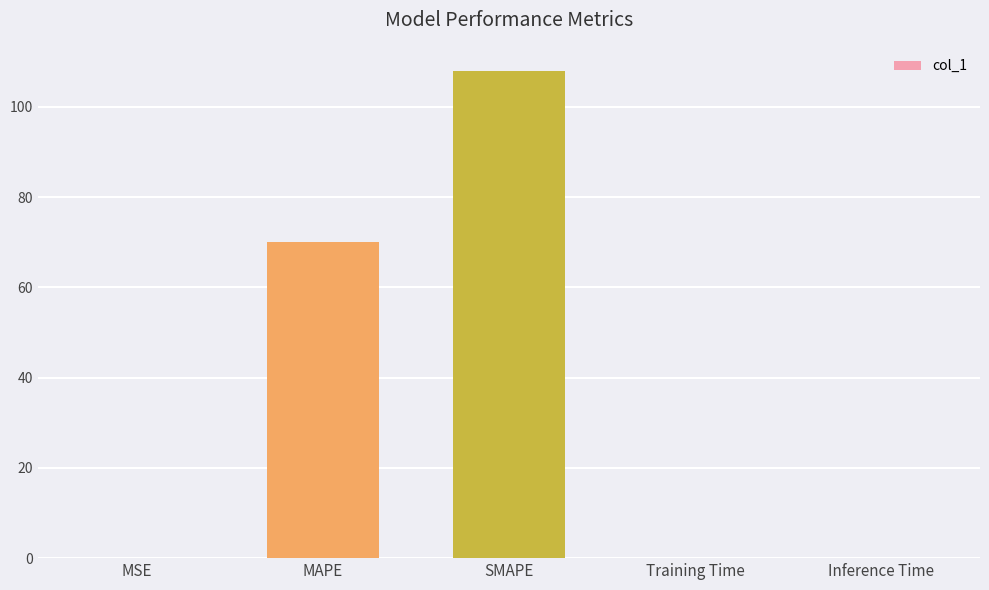

Which label corresponds to the largest value in the chart?

SMAPE